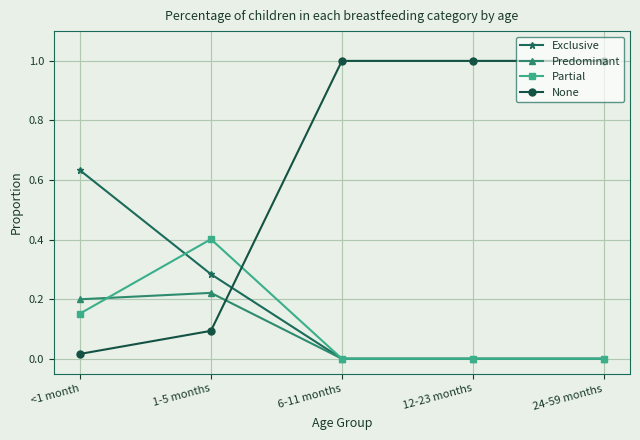

What is the spread (max minus min) of values at 12-23 months?

1.0